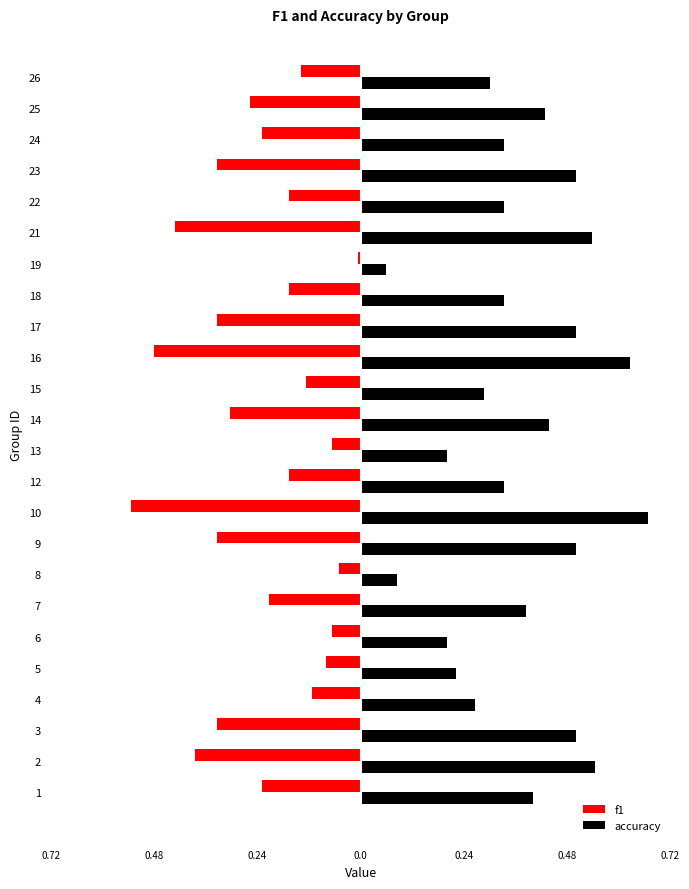

What are all the series names shown in the legend?

f1, accuracy